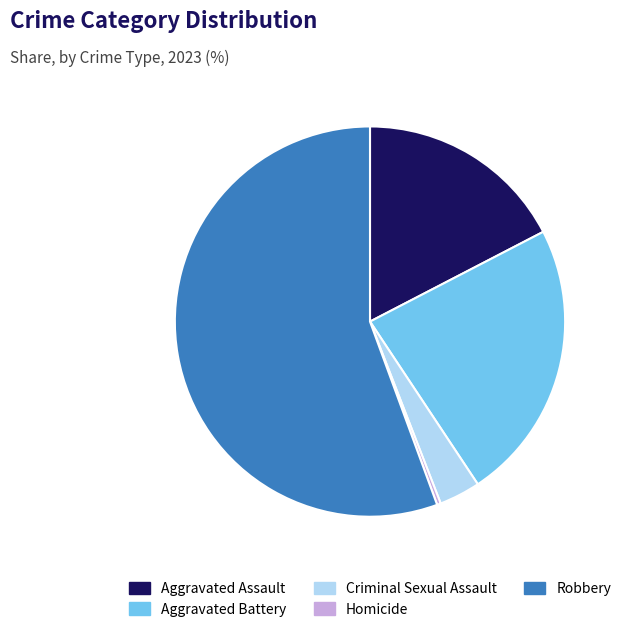

How many slices are in this pie chart?

5